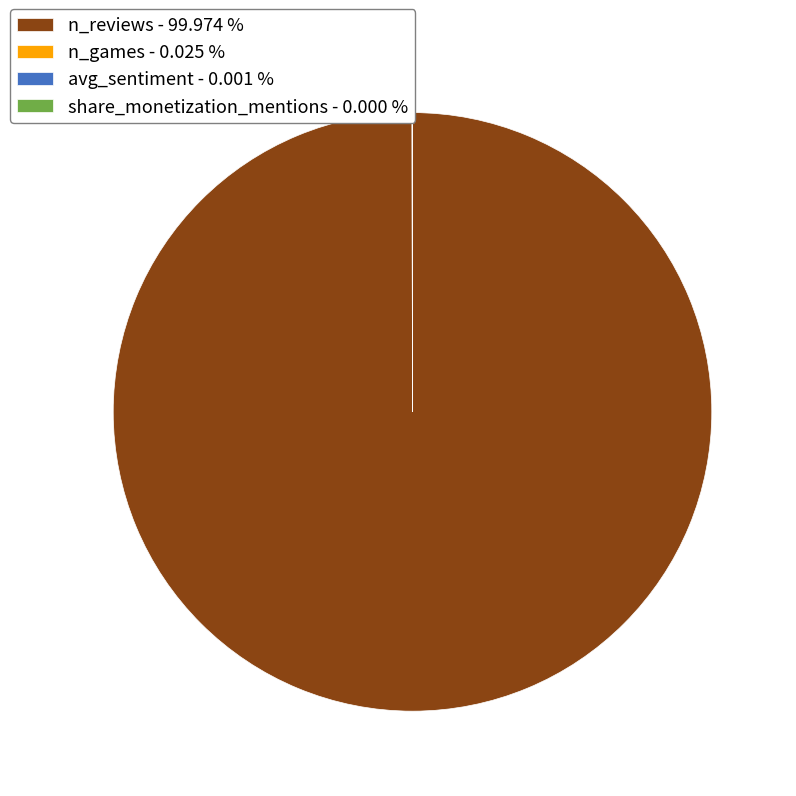

Is there any slice that represents more than half of the pie?

Yes